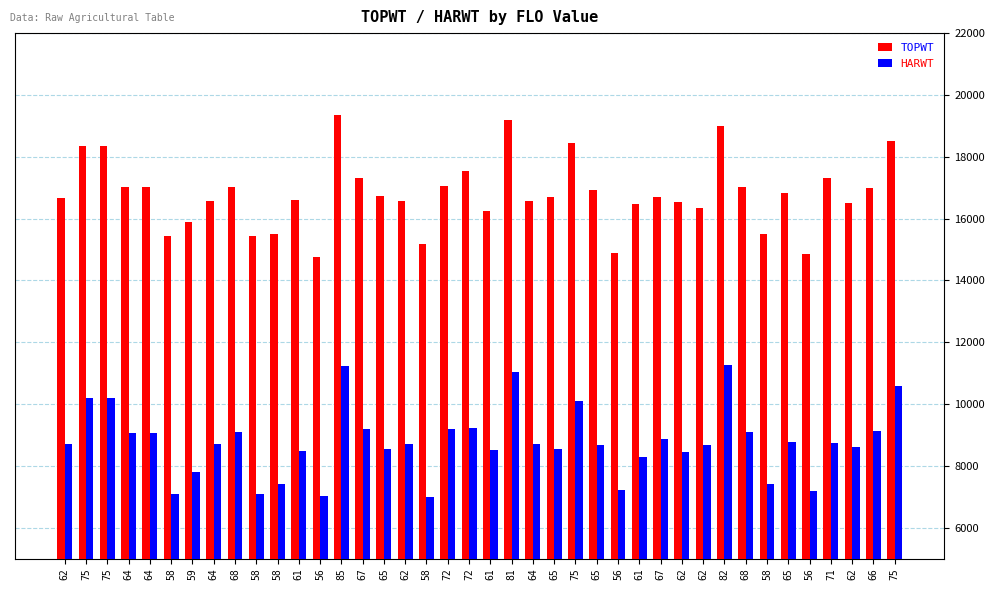

Is it true that TOPWT equals 18343 at 75?

True